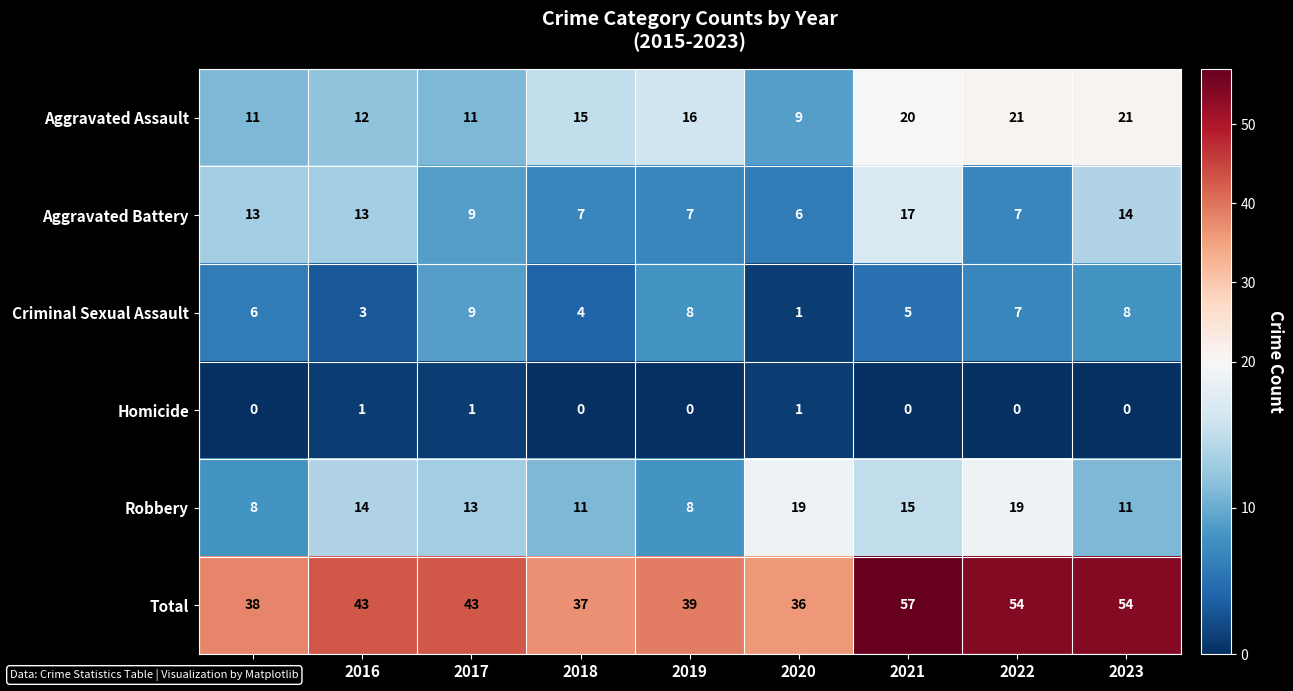

What is the total value across all series at 2021?

114